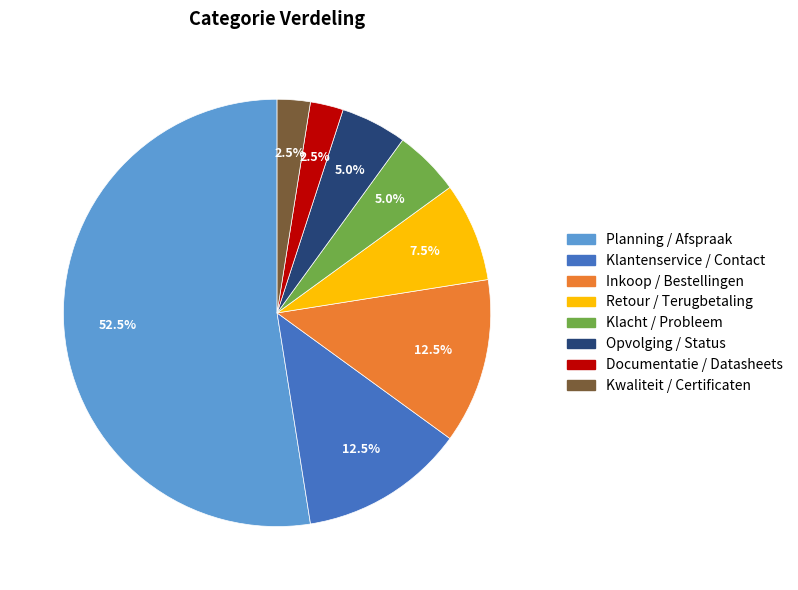

Between Planning / Afspraak and Klacht / Probleem, which is larger?

Planning / Afspraak